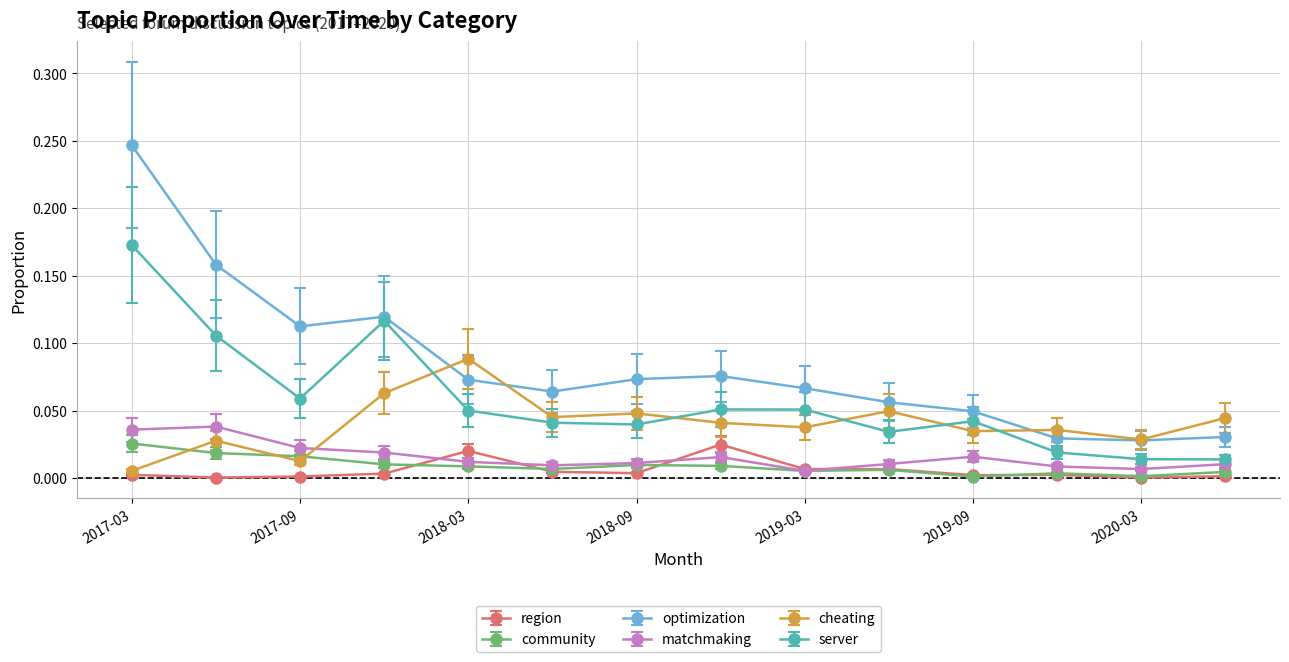

True or false: region has more than 1 interior local peaks.

True